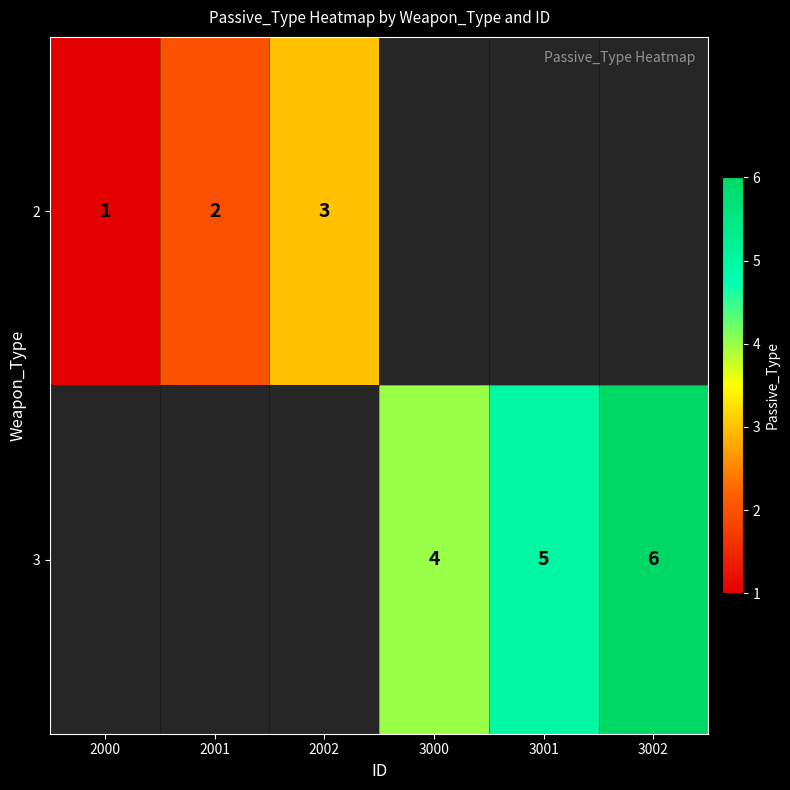

The 2 series shows 3 at 2002. True or false?

True